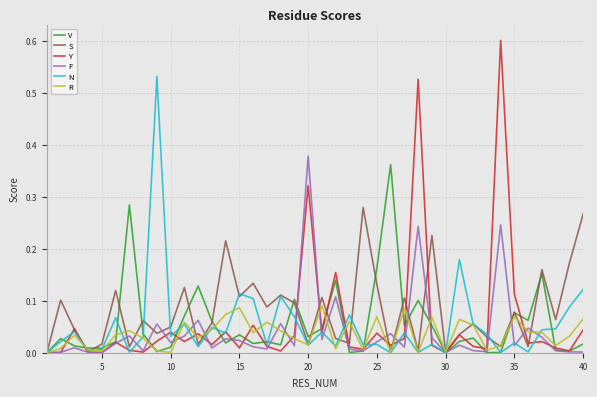

What is the maximum value shown in the chart?

0.6